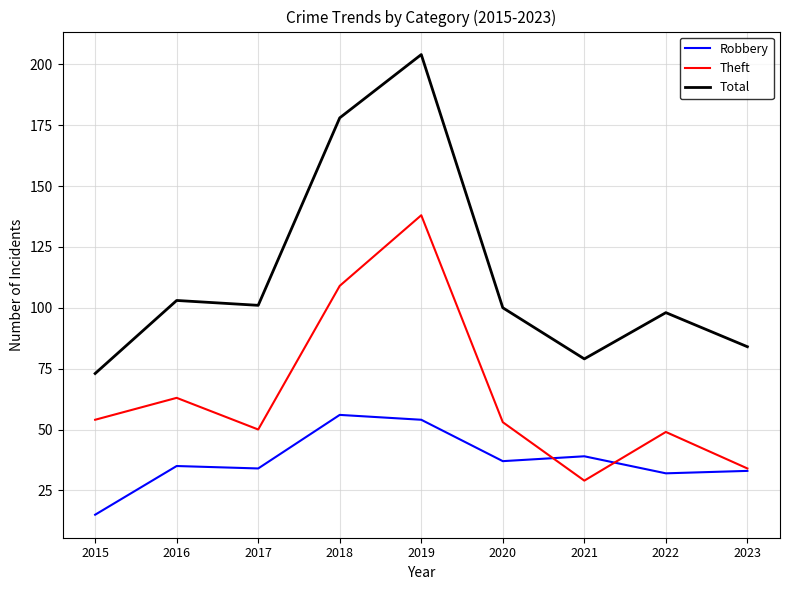

What are all the series names shown in the legend?

Robbery, Theft, Total